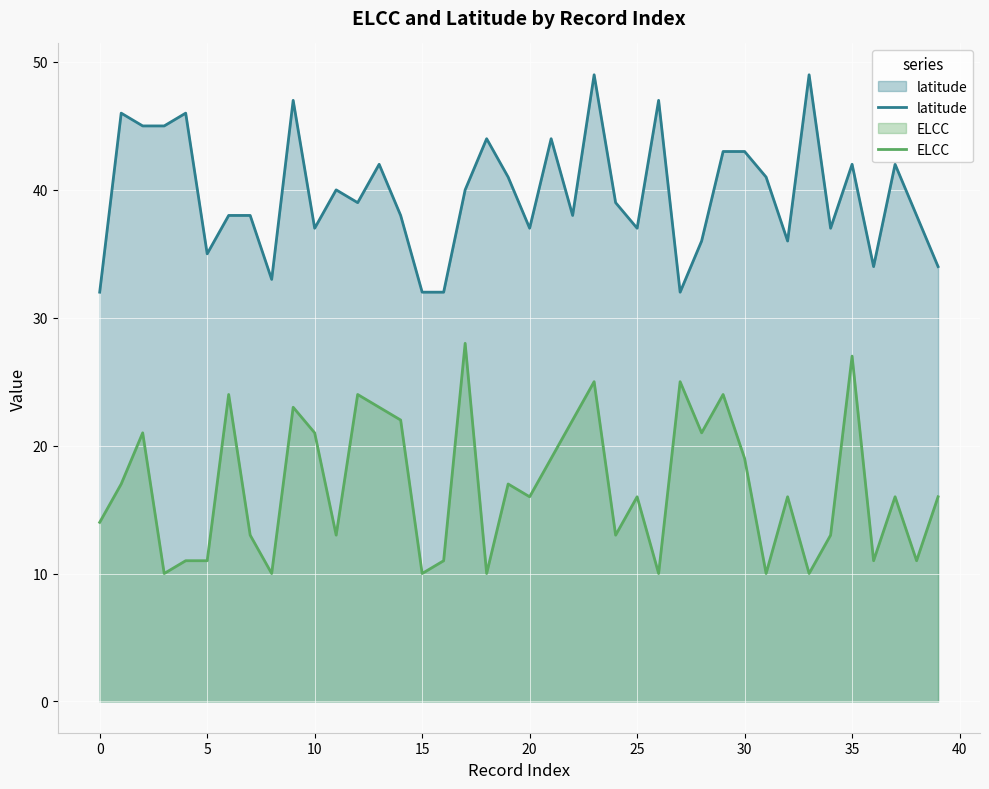

How many lines are shown in the chart?

2